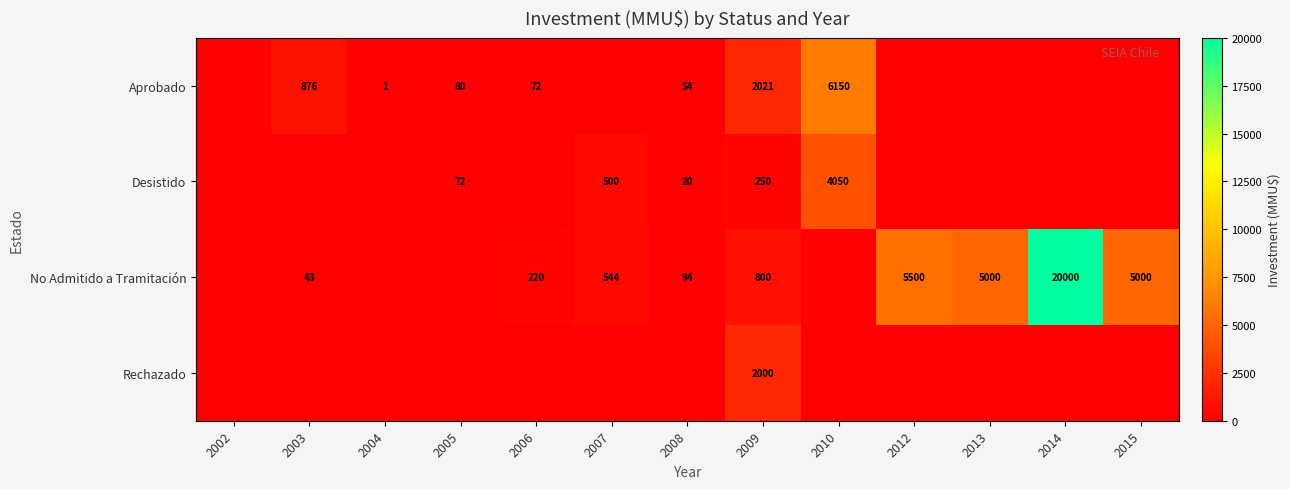

The value of Desistido at 2009 is 250. True or false?

True